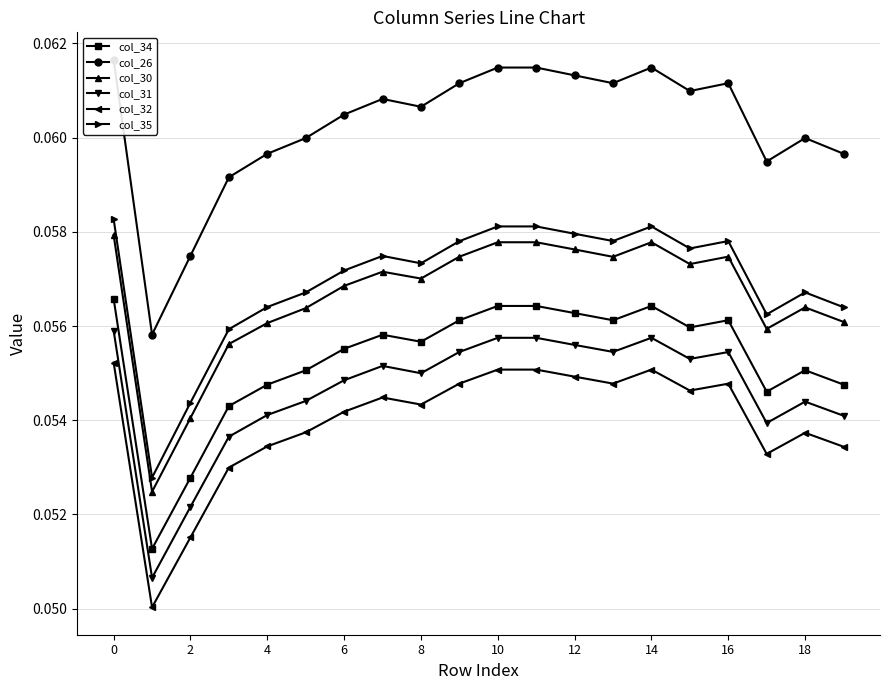

In col_35, how many points are lower than both neighbors (excluding endpoints)?

5